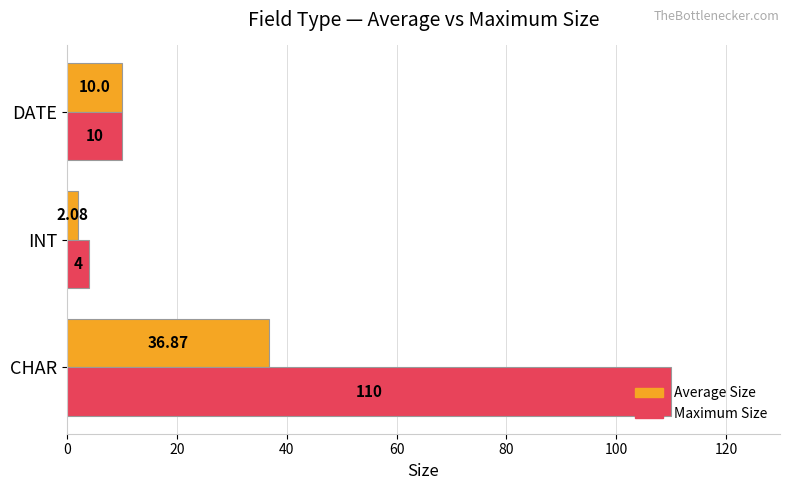

Rank the categories by Average Size value from highest to lowest.

CHAR, DATE, INT